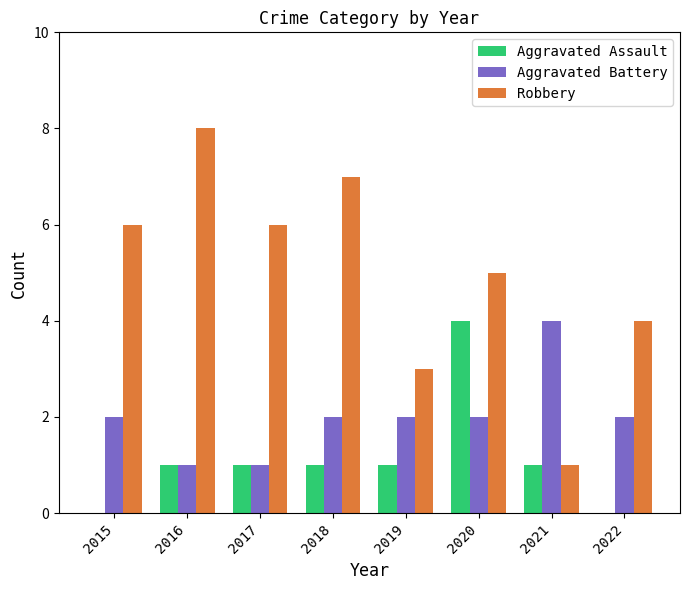

Which category has the highest value in the Robbery series?

2016